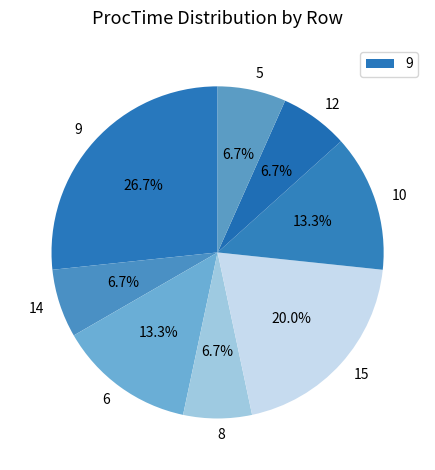

Does any single category account for the majority?

No